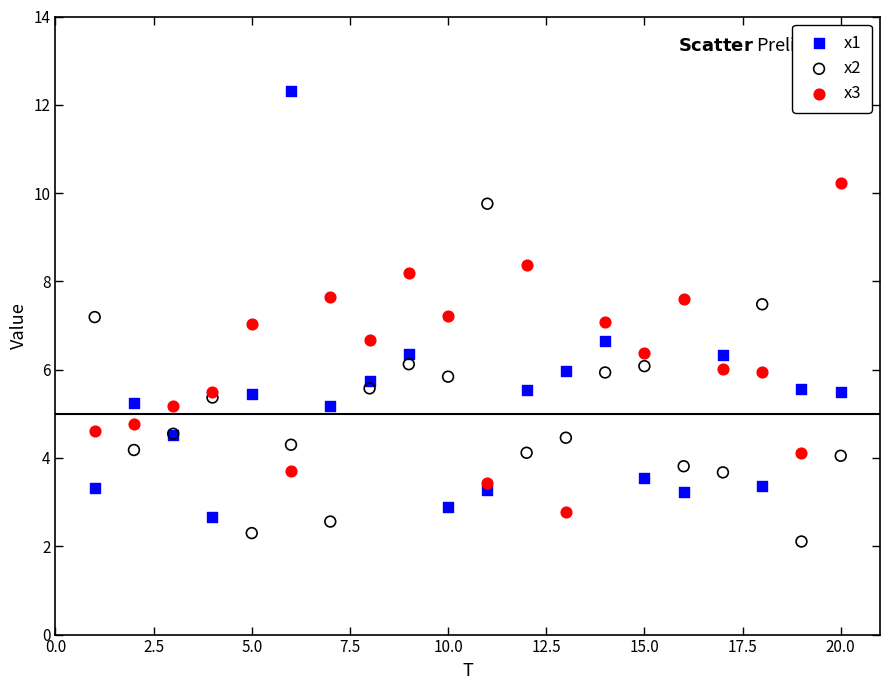

Which series has the widest spread of Y values?

x1